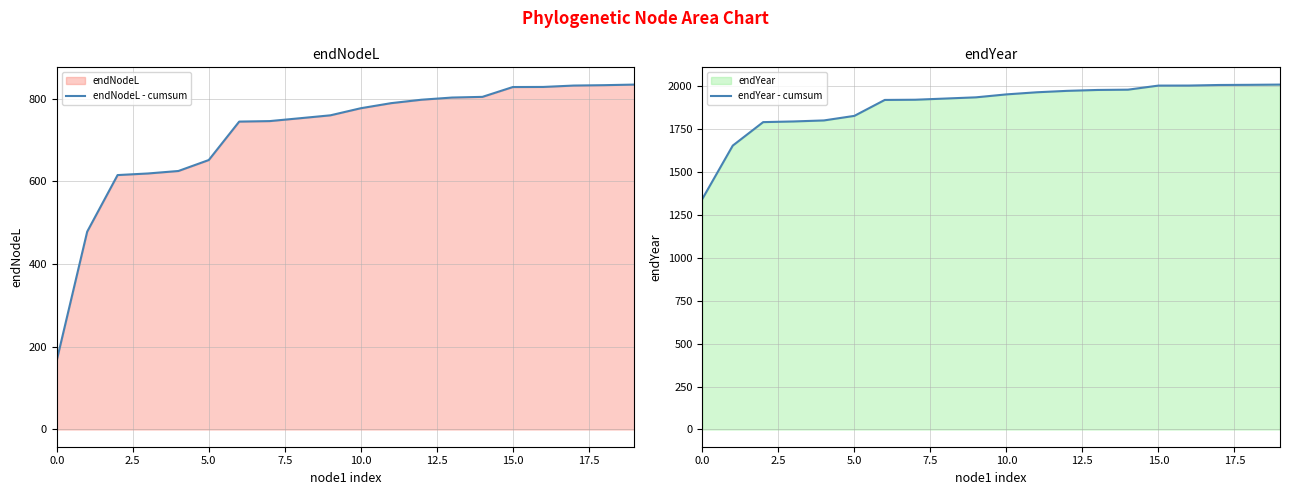

Rank the series by their average value, from lowest to highest.

endNodeL - cumsum, endYear - cumsum